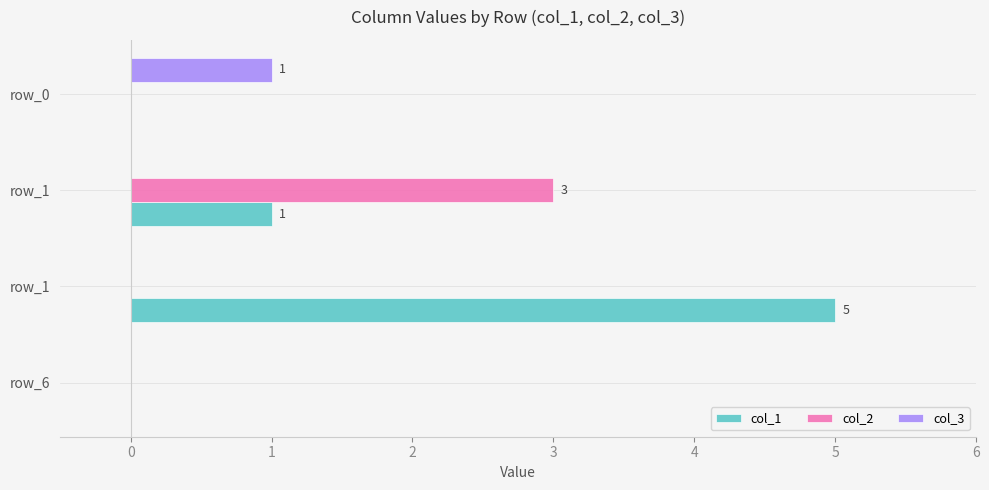

What are all the series names shown in the legend?

col_1, col_2, col_3